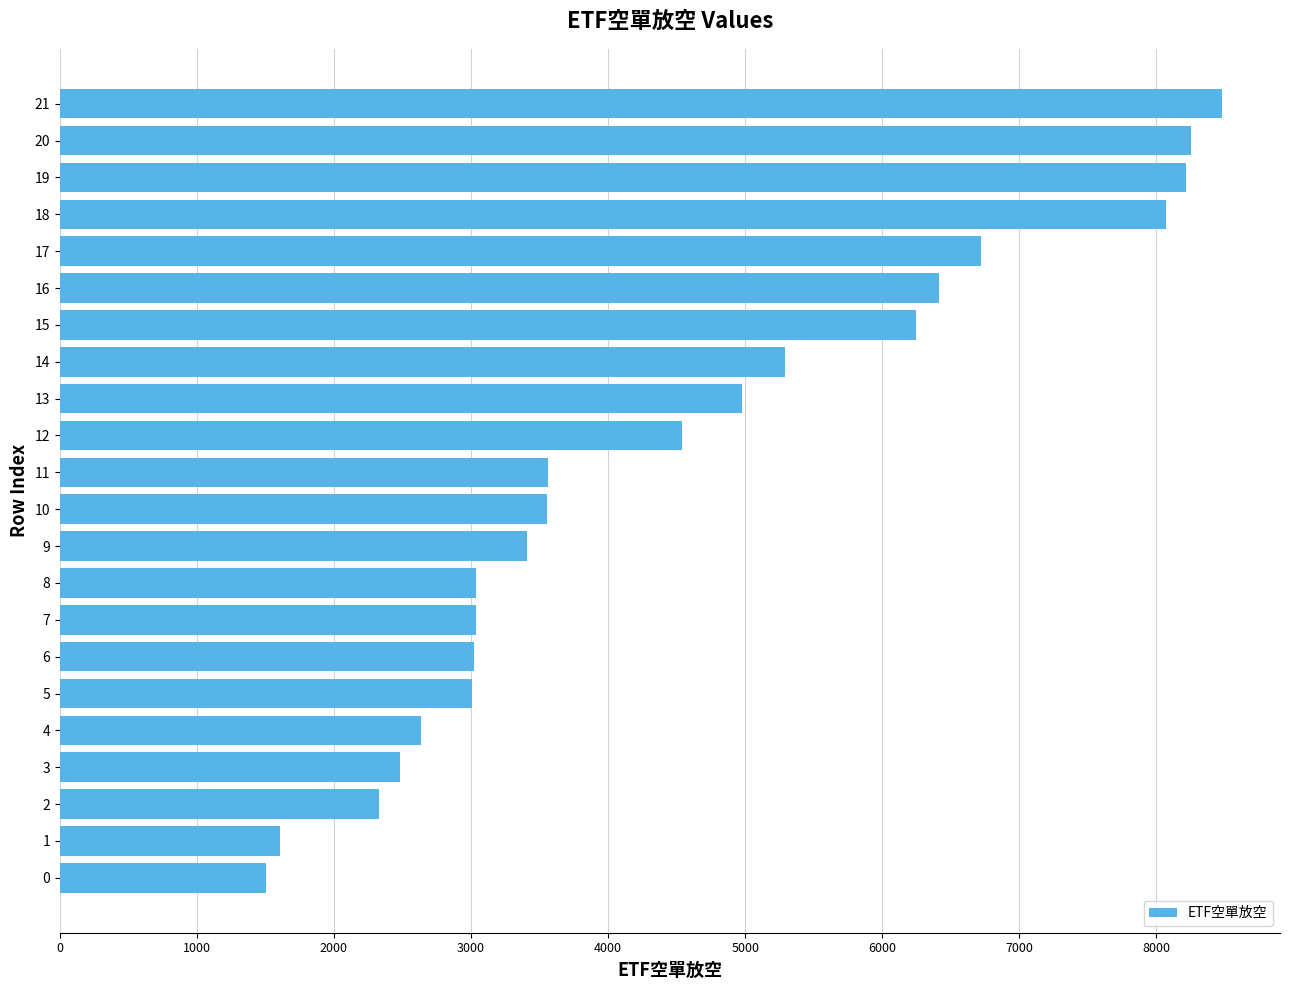

Which has a higher value, 21 or 20?

21